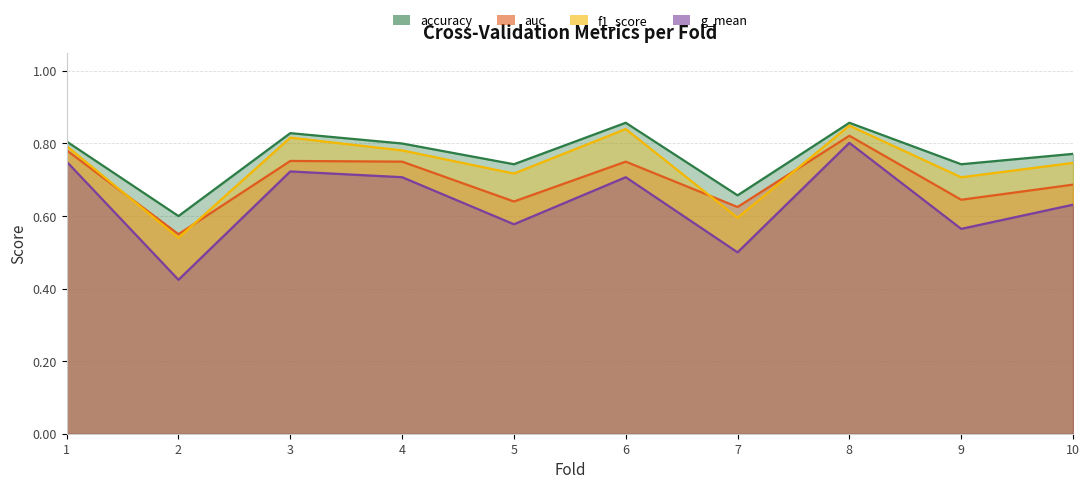

List the series in order of their overall mean, lowest first.

g_mean, auc, f1_score, accuracy